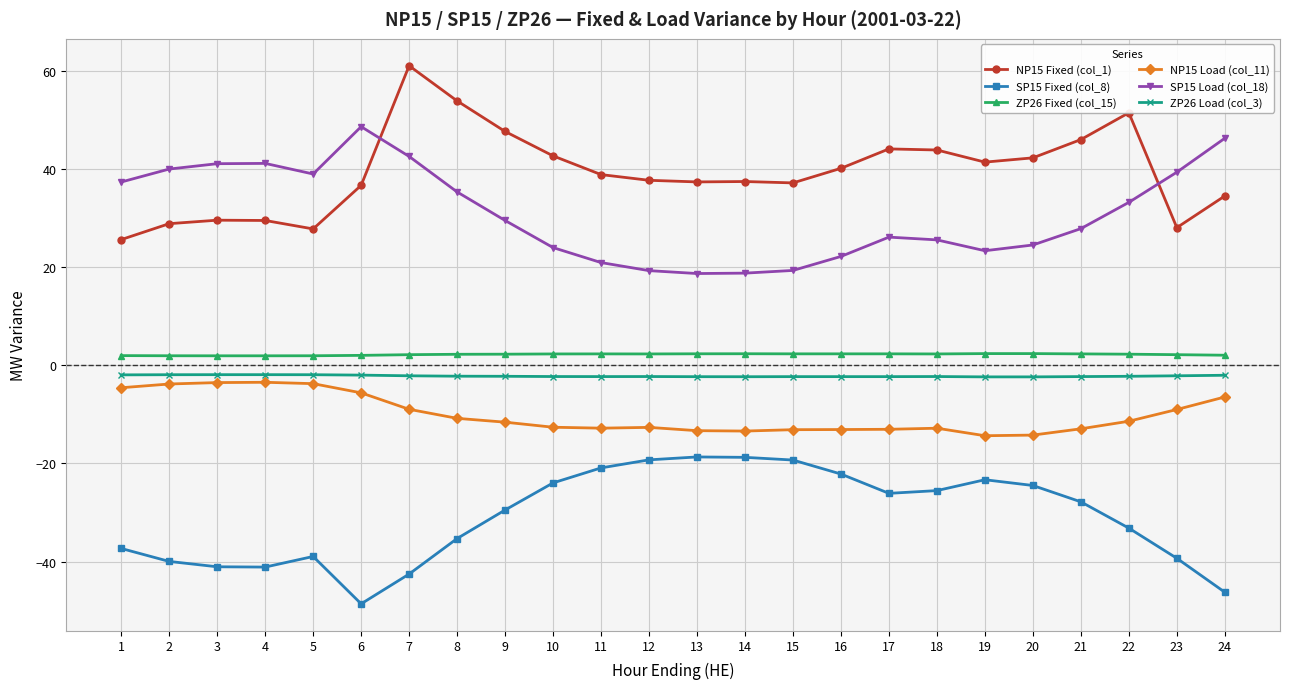

Is it true that NP15 Fixed (col_1) equals 20.5 at 4?

False